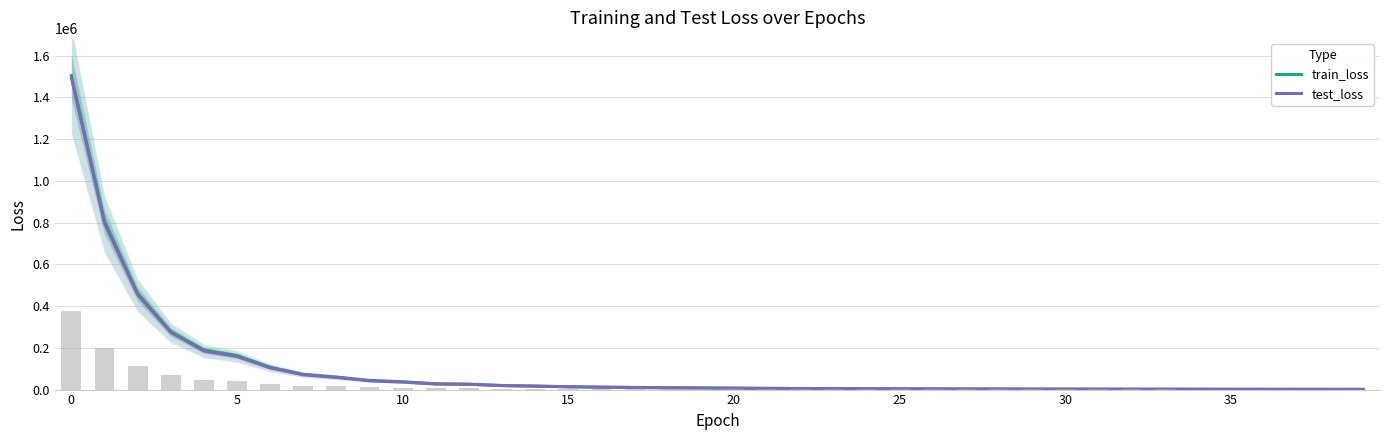

Is it true that test_loss equals 1495738.5 at 0?

True